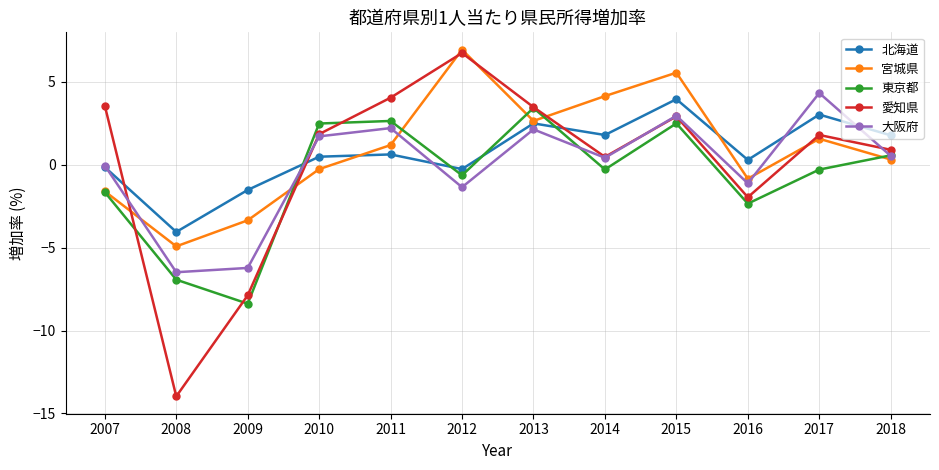

Between 2008 and 2015, which series saw the biggest shift?

愛知県